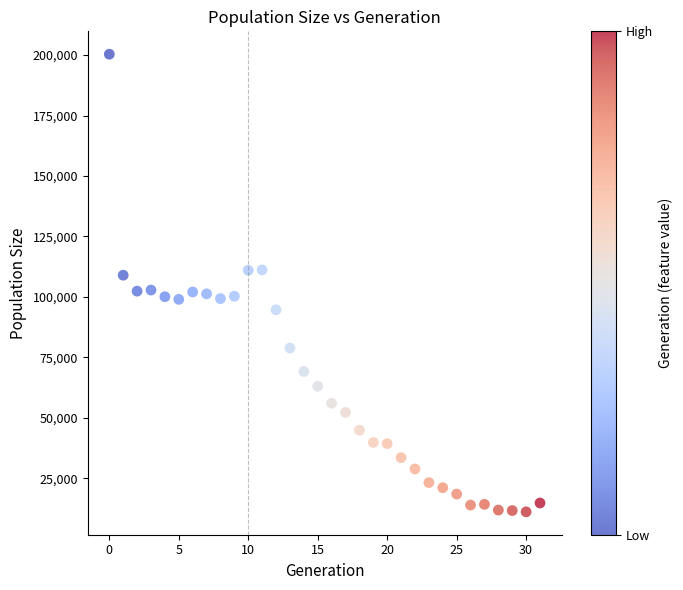

What is the range of Y values (max minus min)?

189255.6